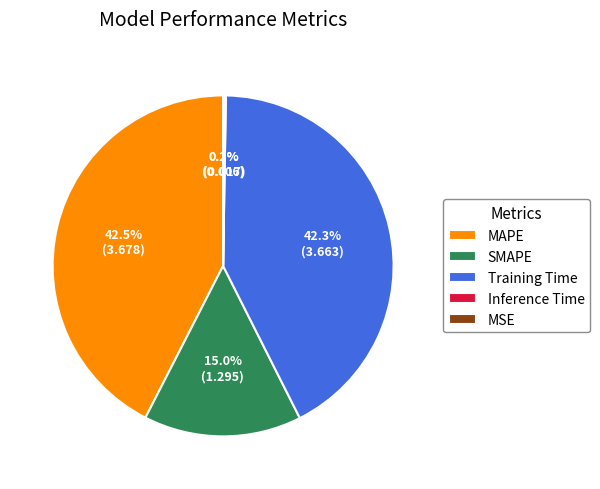

What percentage is the Training Time slice, to the nearest percent?

42%